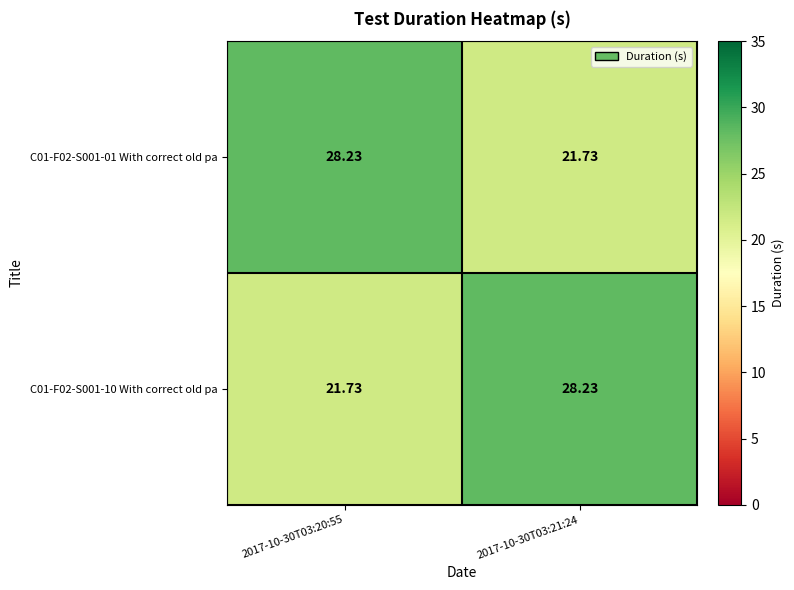

Is the value of C01-F02-S001-01 With correct old pa at 2017-10-30T03:21:24 greater than the value of C01-F02-S001-10 With correct old pa at 2017-10-30T03:21:24?

No